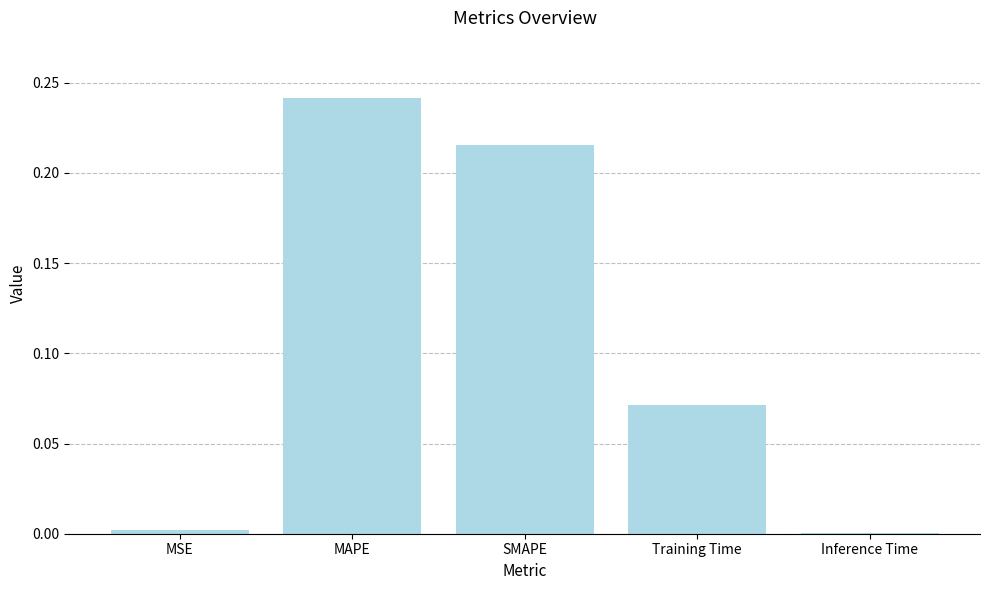

True or false: the data shows 0.0 at MSE.

True